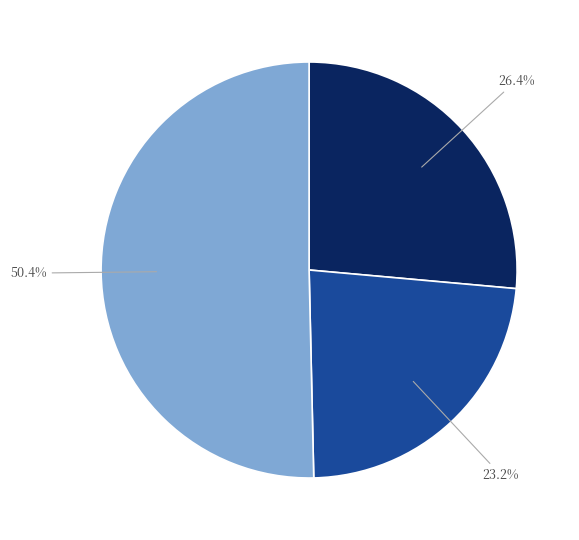

Which slice is the smallest?

1